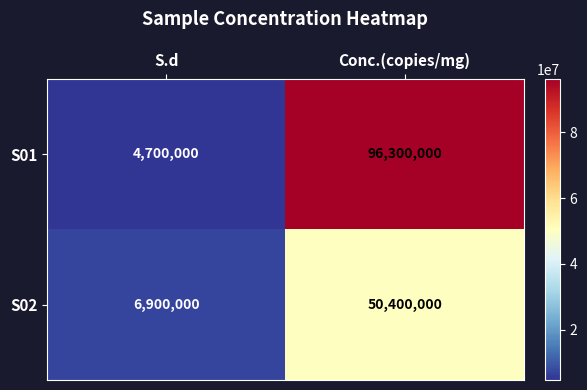

Rank the series by their average value, from highest to lowest.

S01, S02